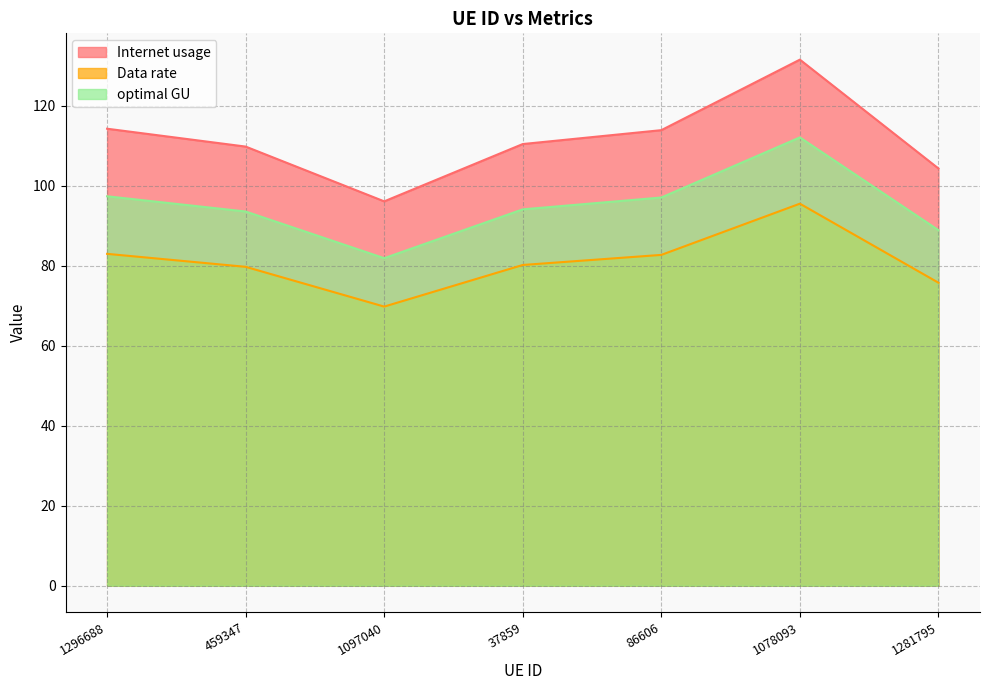

What is the difference between the Data rate values at 1097040 and 1078093?

25.7